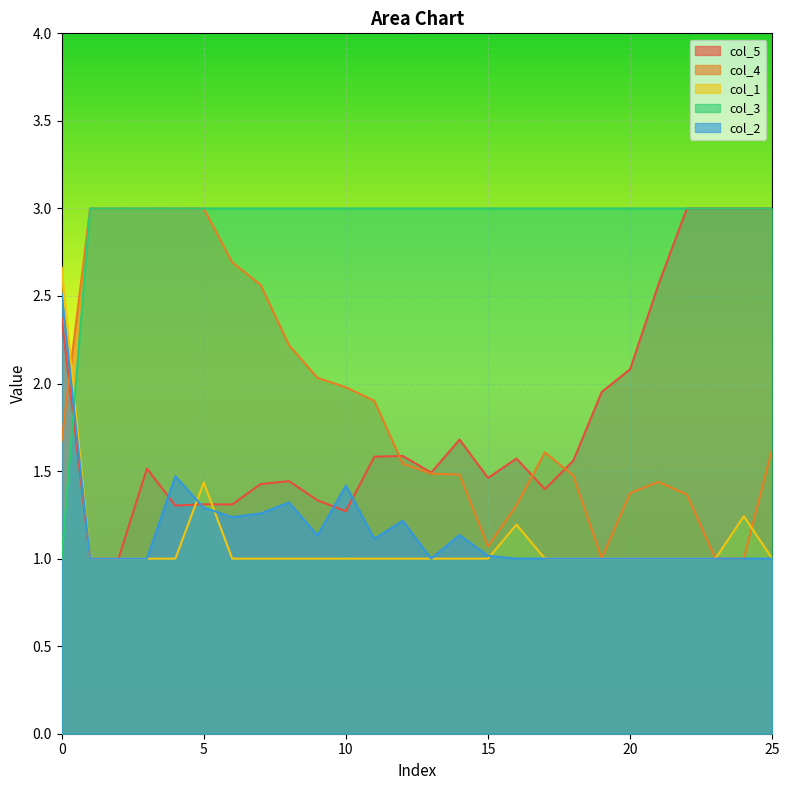

At which label is col_5 closest to 2?

19